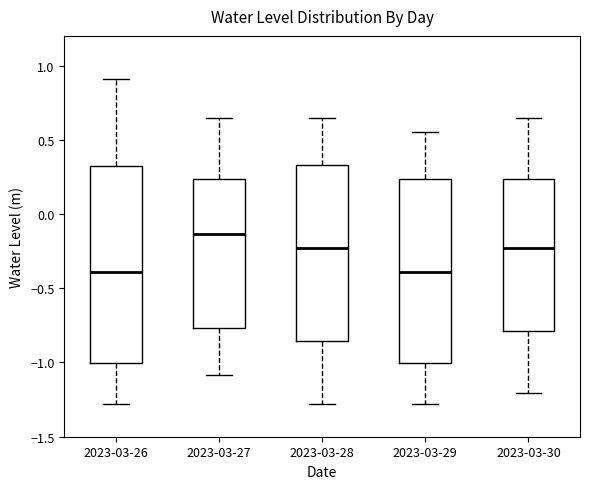

Reading left to right, read every box against the y-axis: the position of its median line, the range the box covers, and the ends of its whiskers. The values are not printed on the chart, so give them approximately, as read against the axis.

2023-03-26: median -0.40, box -1.00 to 0.35, whiskers -1.30 to 0.90
2023-03-27: median -0.15, box -0.75 to 0.25, whiskers -1.10 to 0.65
2023-03-28: median -0.25, box -0.85 to 0.35, whiskers -1.30 to 0.65
2023-03-29: median -0.40, box -1.00 to 0.25, whiskers -1.30 to 0.55
2023-03-30: median -0.25, box -0.80 to 0.25, whiskers -1.20 to 0.65